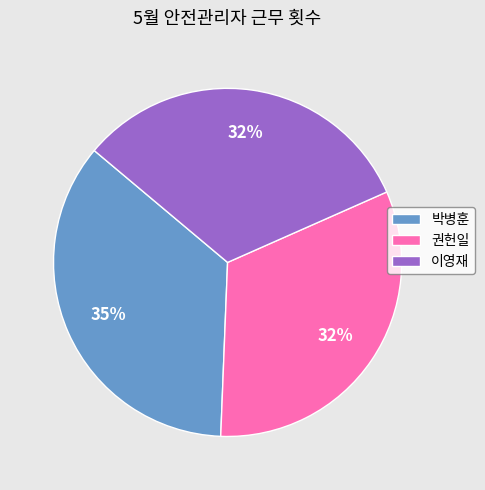

To the nearest percent, what is the average slice percentage?

33%